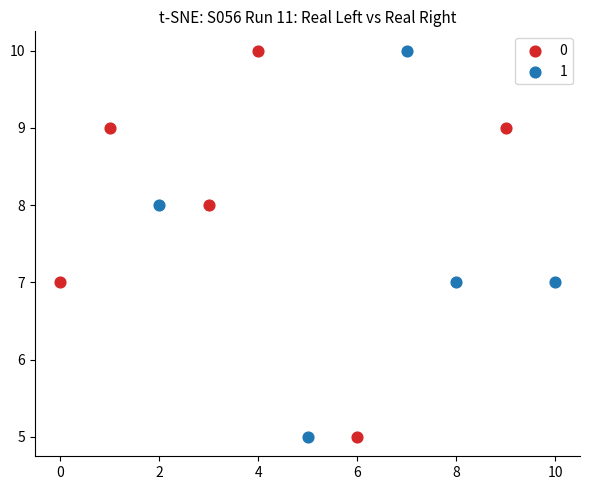

What are all the series names shown in the legend?

0, 1